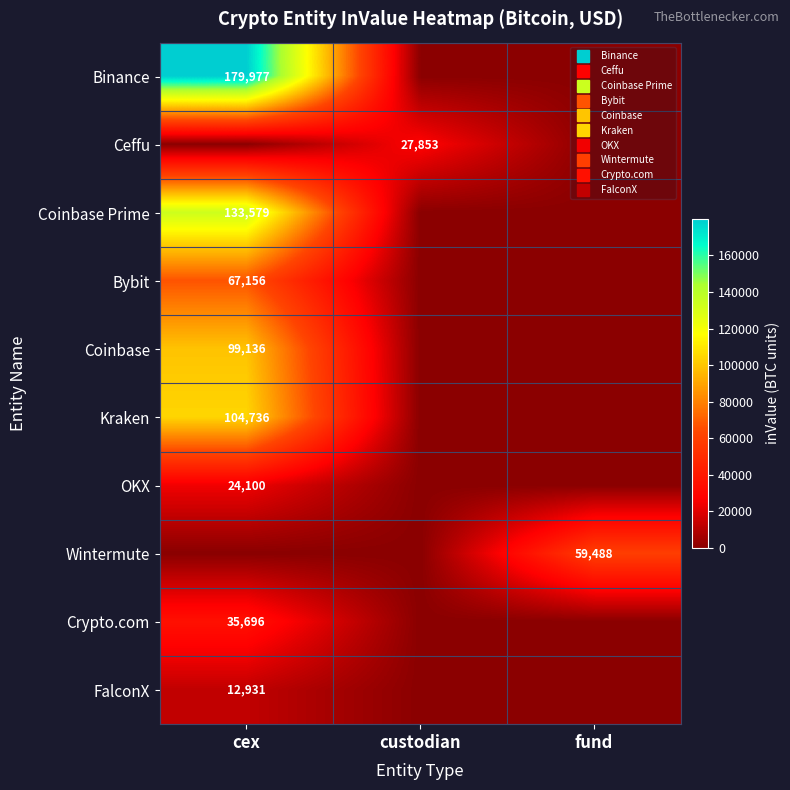

What is the sum of all Crypto.com values?

35696.4